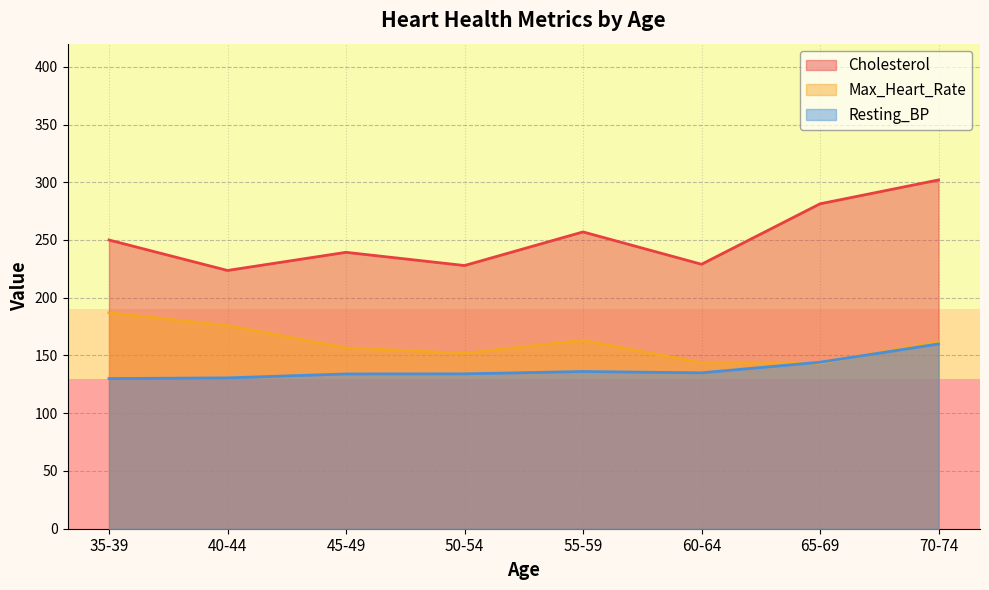

Which series has the largest range (max minus min)?

Cholesterol